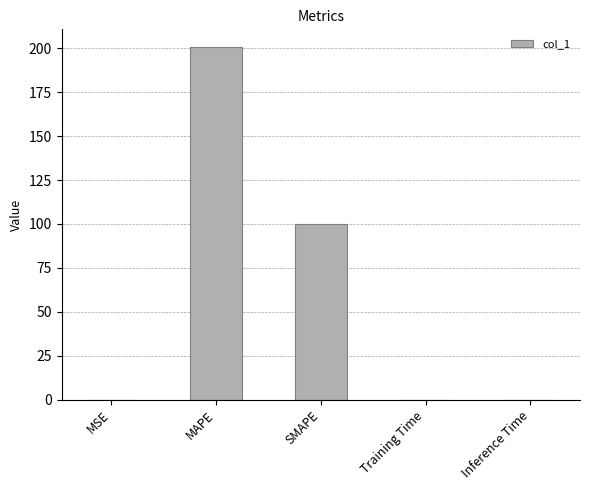

Is it true that the value at MSE is 0.0?

True